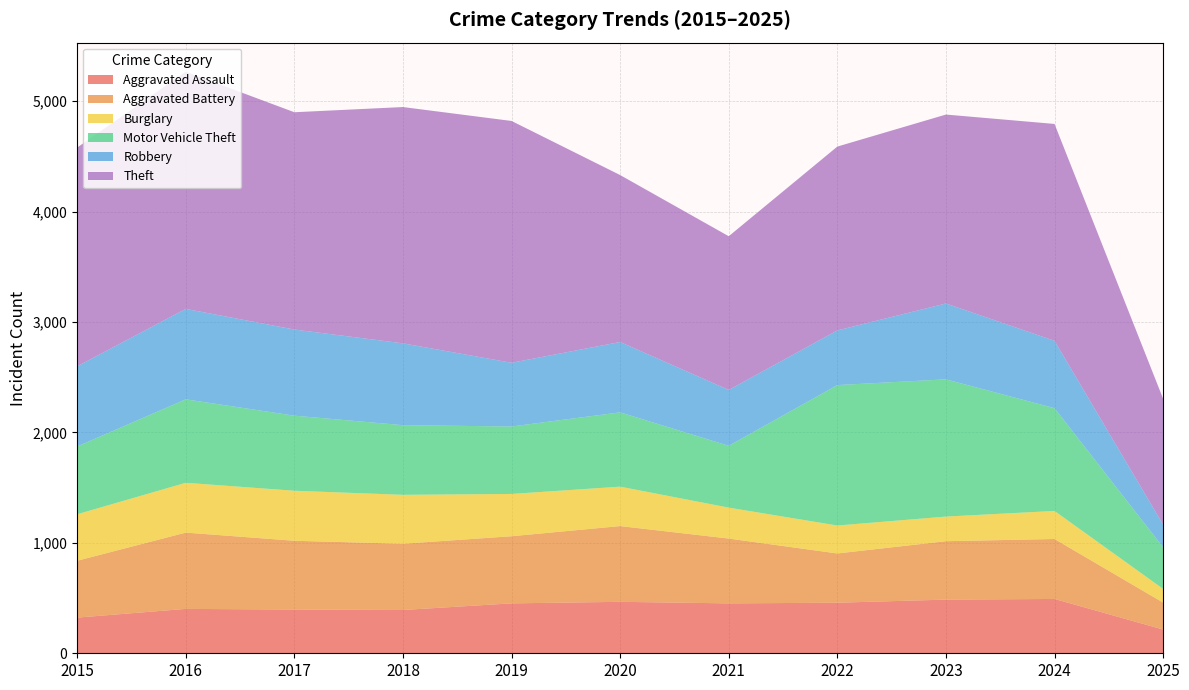

Reading left to right, extract all data points from this chart.

Aggravated Assault: 2015=323	2016=402	2017=396	2018=392	2019=452	2020=466	2021=452	2022=458	2023=486	2024=492	2025=215
Aggravated Battery: 2015=515	2016=691	2017=623	2018=600	2019=608	2020=686	2021=587	2022=446	2023=529	2024=543	2025=244
Burglary: 2015=421	2016=451	2017=453	2018=443	2019=383	2020=357	2021=280	2022=253	2023=223	2024=254	2025=124
Motor Vehicle Theft: 2015=614	2016=756	2017=680	2018=631	2019=611	2020=673	2021=560	2022=1272	2023=1243	2024=931	2025=377
Robbery: 2015=726	2016=819	2017=780	2018=741	2019=577	2020=637	2021=506	2022=495	2023=687	2024=610	2025=205
Theft: 2015=1981	2016=2148	2017=1968	2018=2140	2019=2190	2020=1512	2021=1392	2022=1665	2023=1711	2024=1964	2025=1140